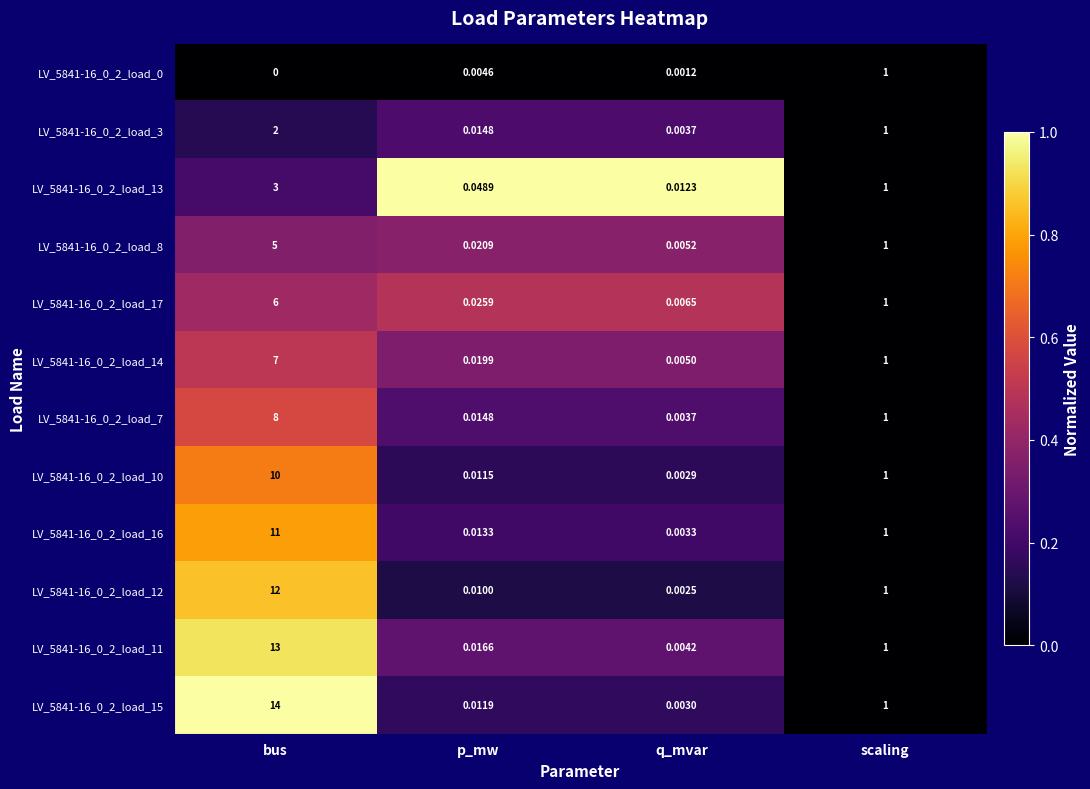

At which category is the sum across all series the highest?

bus